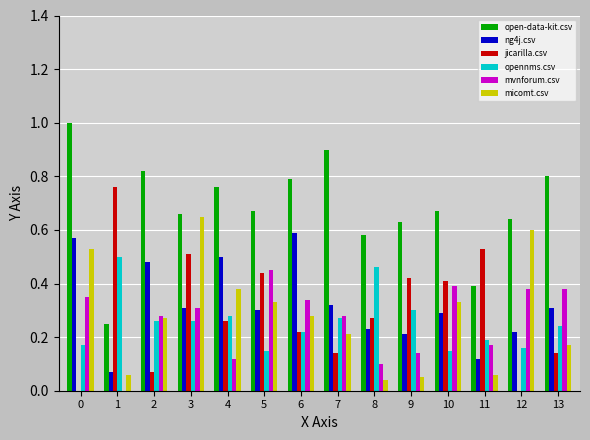

What is the sum of the open-data-kit.csv values at 8 and 0?

1.6